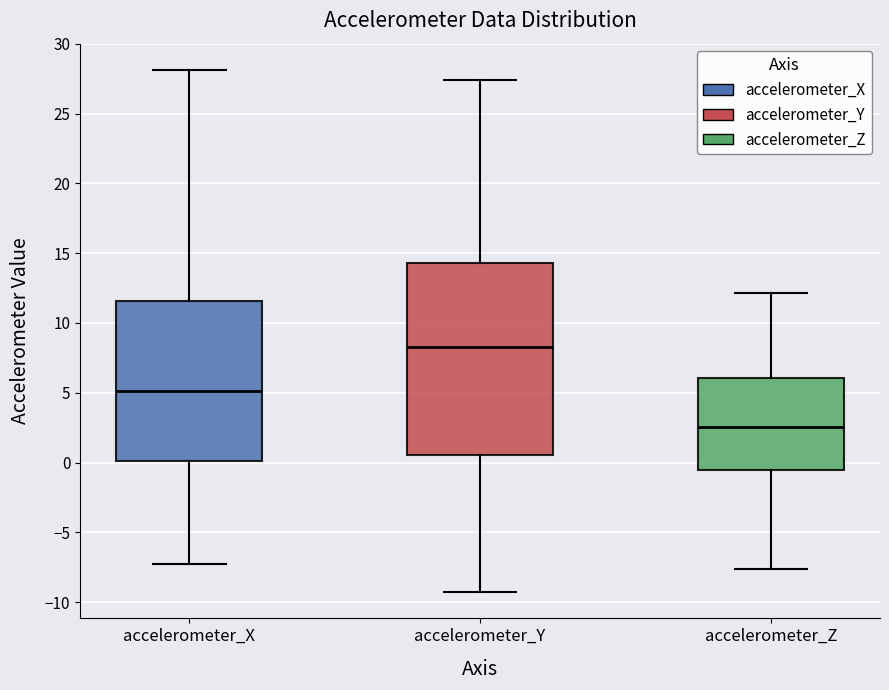

Which box's median line is the highest?

accelerometer_Y